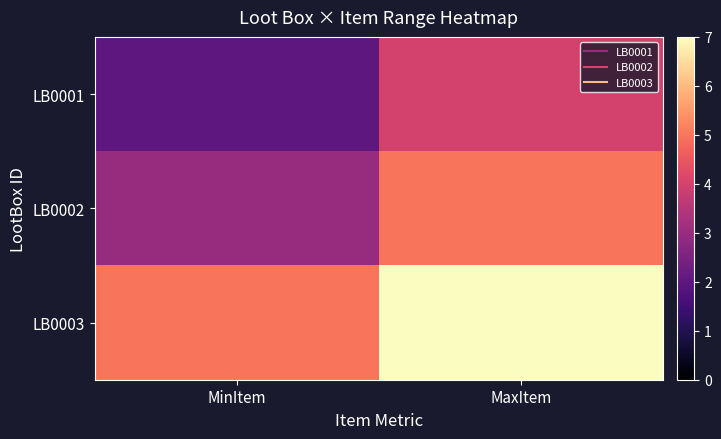

Reading left to right, list all the values displayed in this chart.

LB0001: MinItem=2	MaxItem=4
LB0002: MinItem=3	MaxItem=5
LB0003: MinItem=5	MaxItem=7